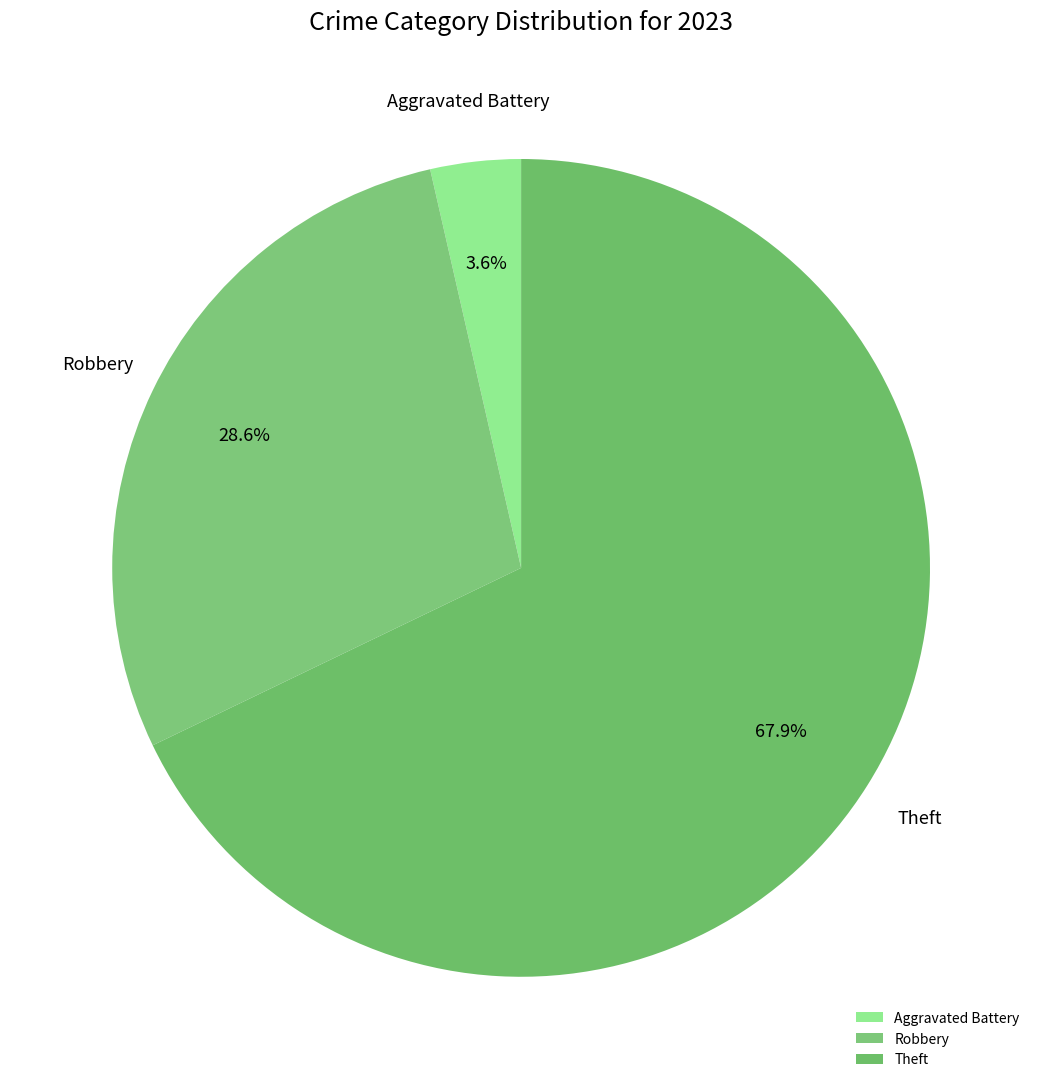

Which slice represents more than half of the pie?

Theft